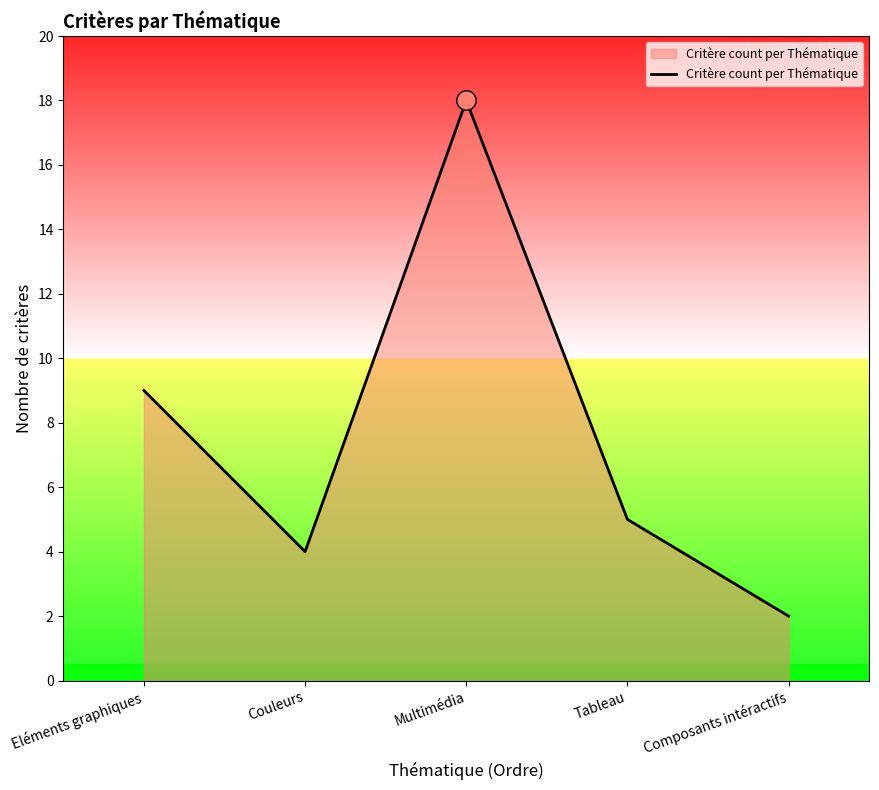

Rank the categories by value from lowest to highest.

Composants intéractifs, Couleurs, Tableau, Eléments graphiques, Multimédia